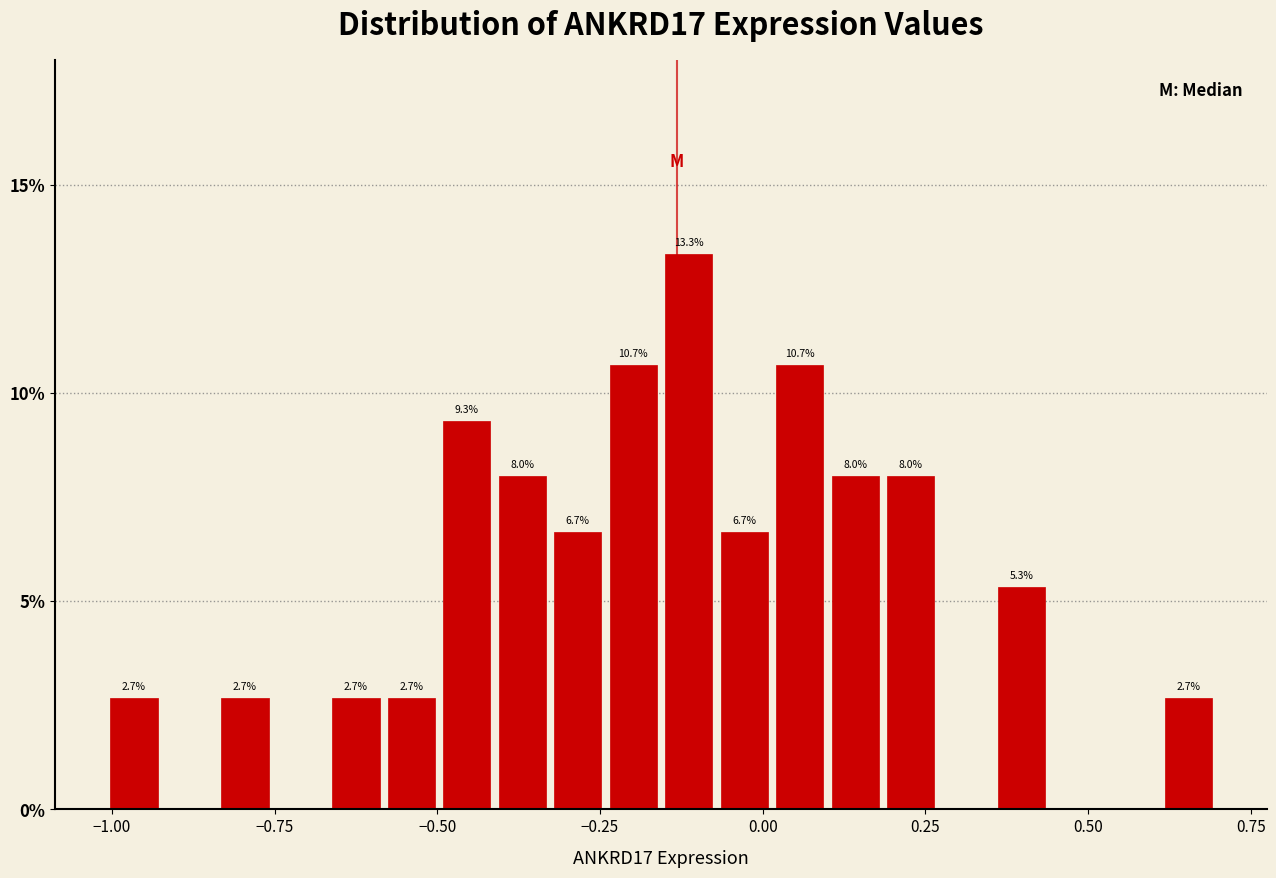

Read against the x-axis, roughly where is the centre of the tallest bar?

-0.10